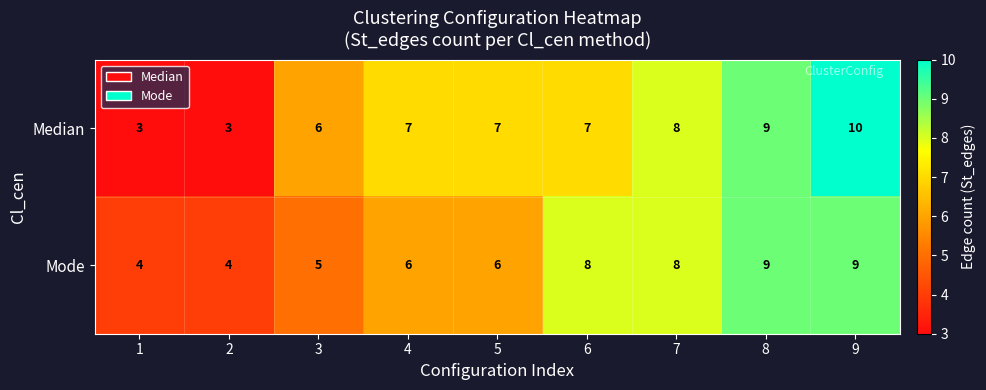

What is the sum of all Median values?

60